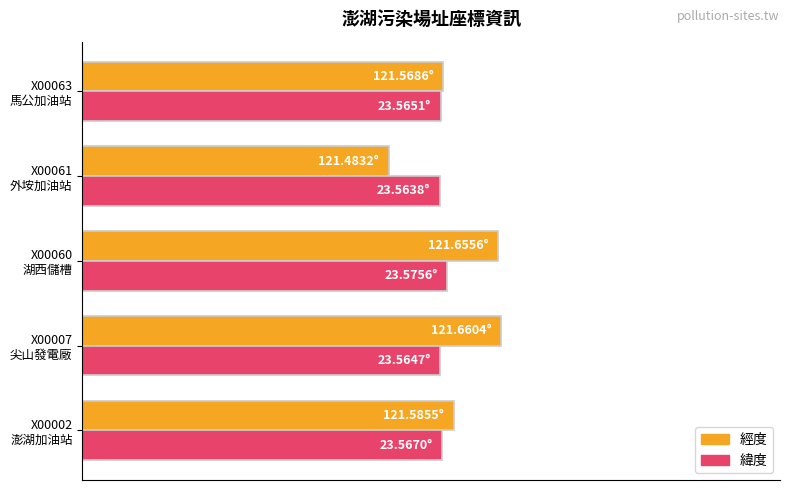

What are all the series names shown in the legend?

經度, 緯度